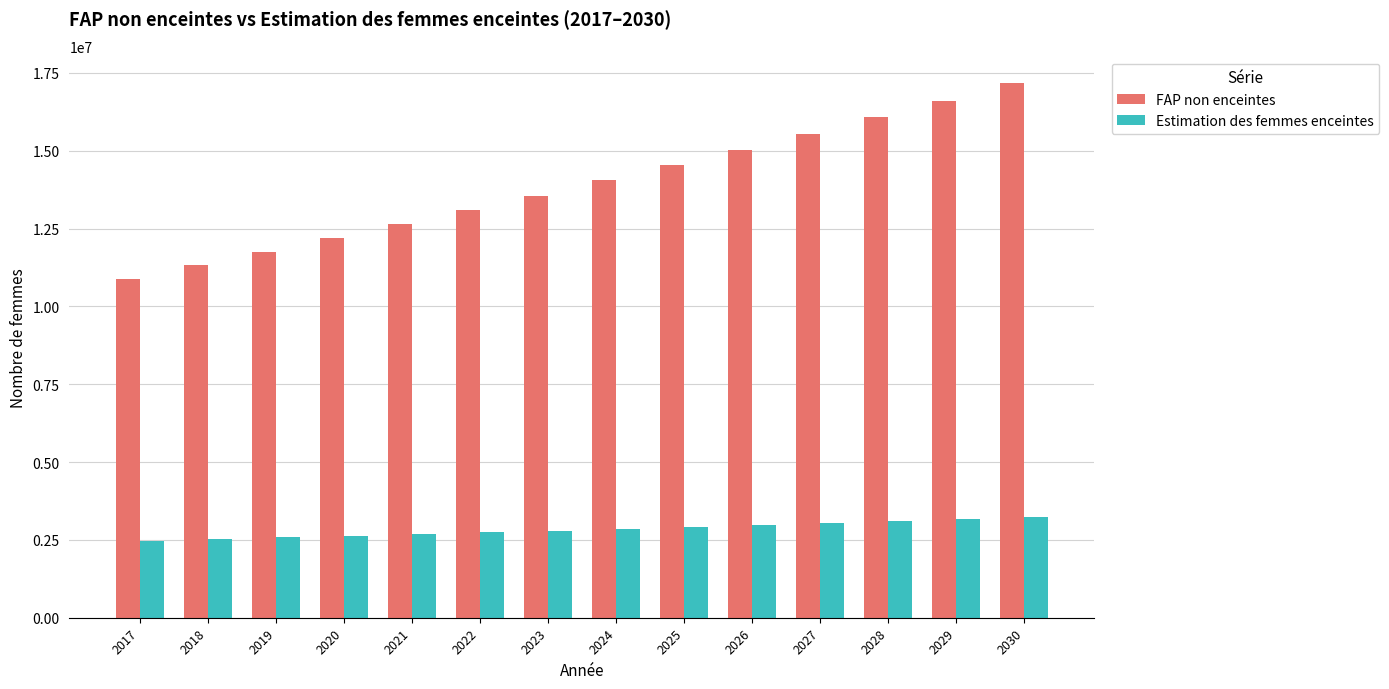

What is the smallest value displayed?

2480858.6